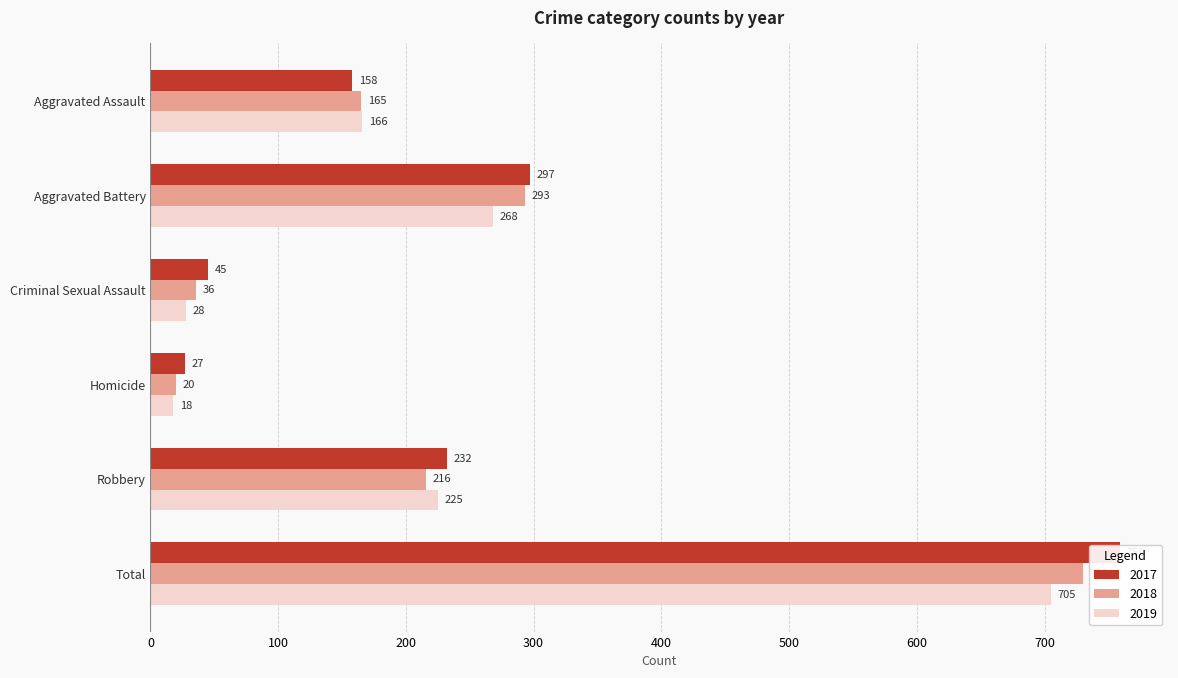

How many values in the 2017 series are below 232?

3